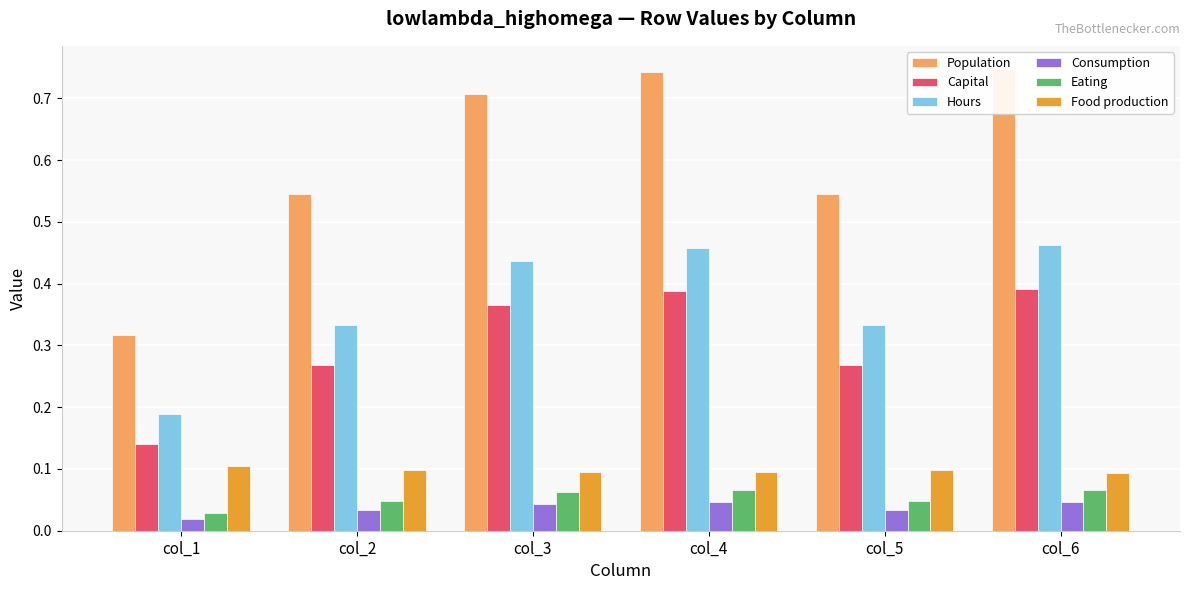

What is the value of the Capital bar at the 4th from the left?

0.4